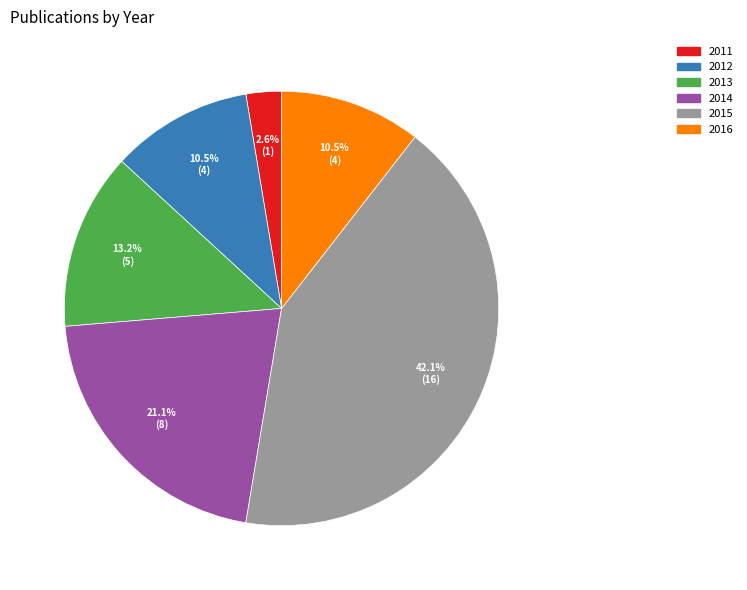

Which has a higher value, 2016 or 2014?

2014